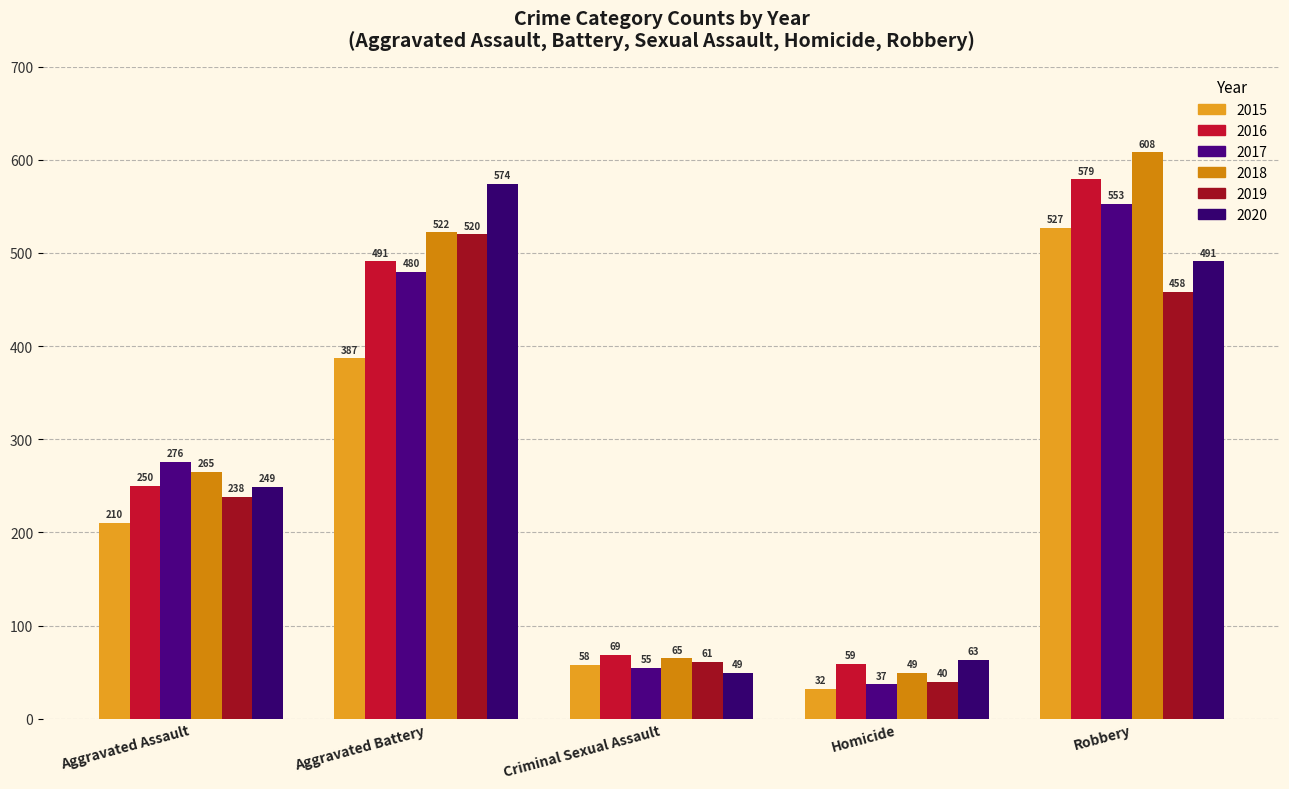

What is the sum of all 2018 values?

1509